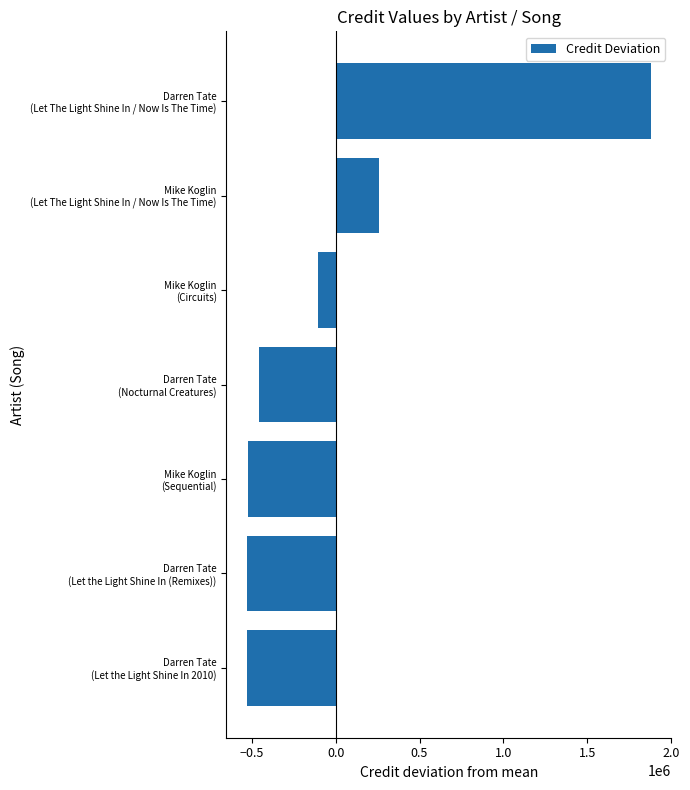

What is the minimum value shown in the chart?

-530150.7